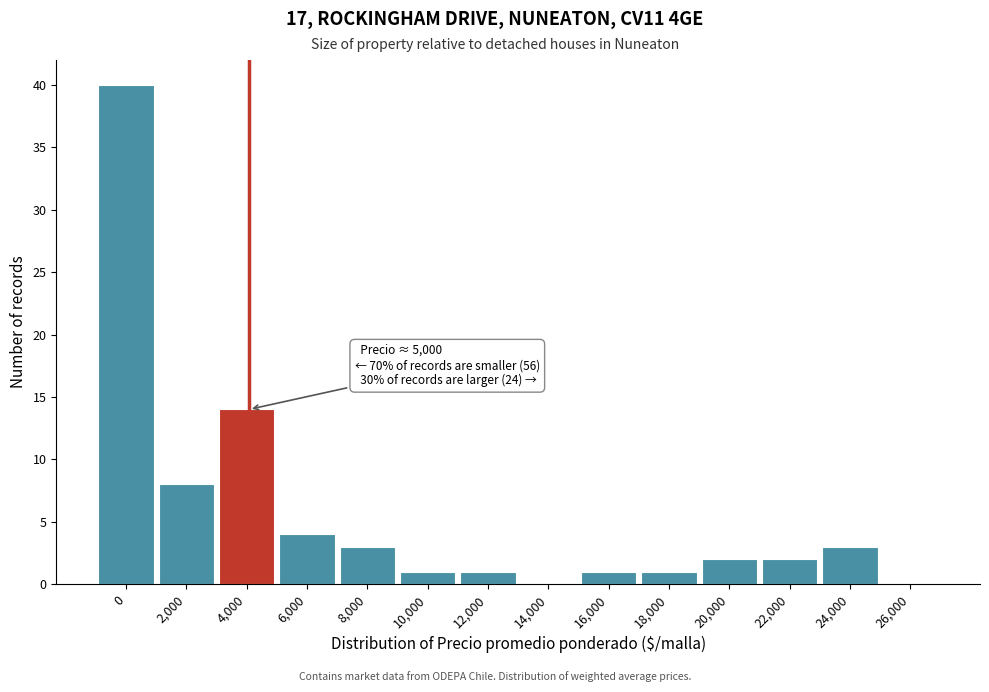

Reading left to right, list all the values displayed in this chart.

0=40	2,000=8	4,000=14	6,000=4	8,000=3	10,000=1	12,000=1	14,000=0	16,000=1	18,000=1	20,000=2	22,000=2	24,000=3	26,000=0